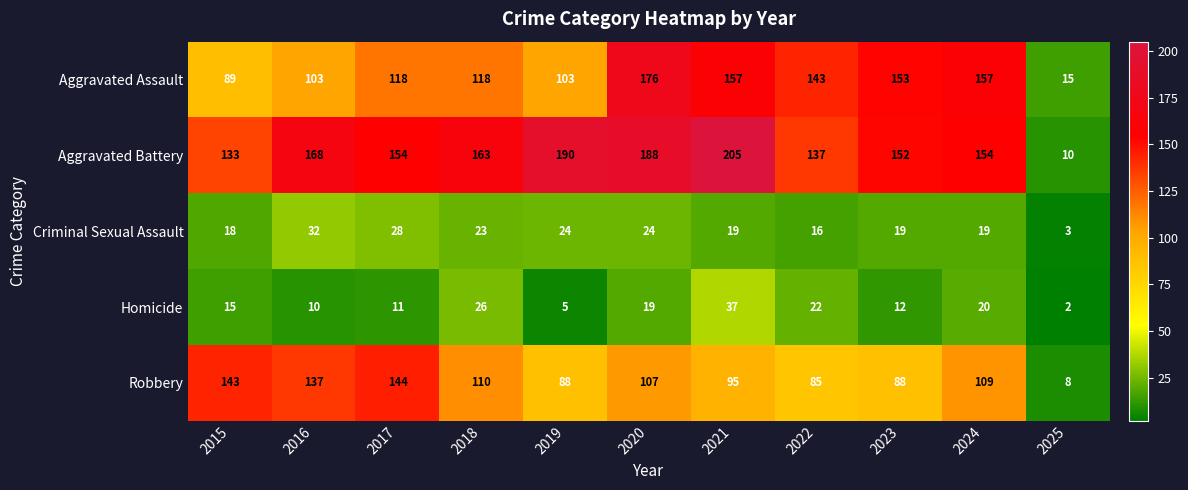

True or false: Robbery has a value of 143 at 2015.

True